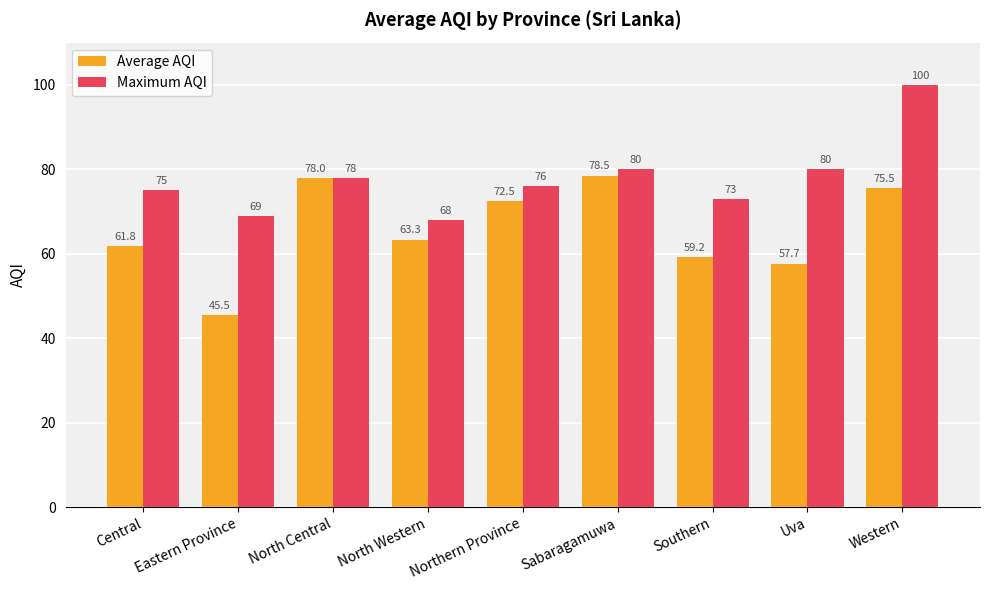

Where does the Maximum AQI series first go above 76?

North Central